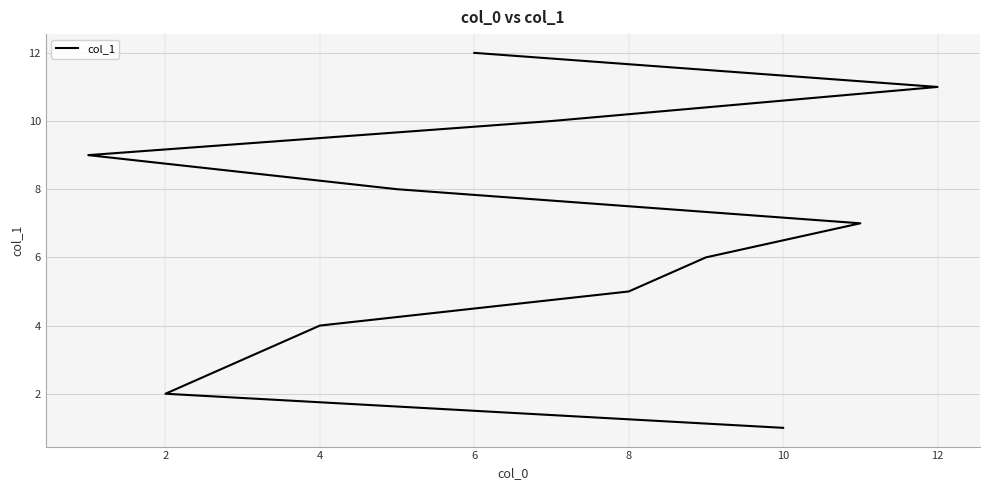

Is it true that the value at 12 is 7?

False